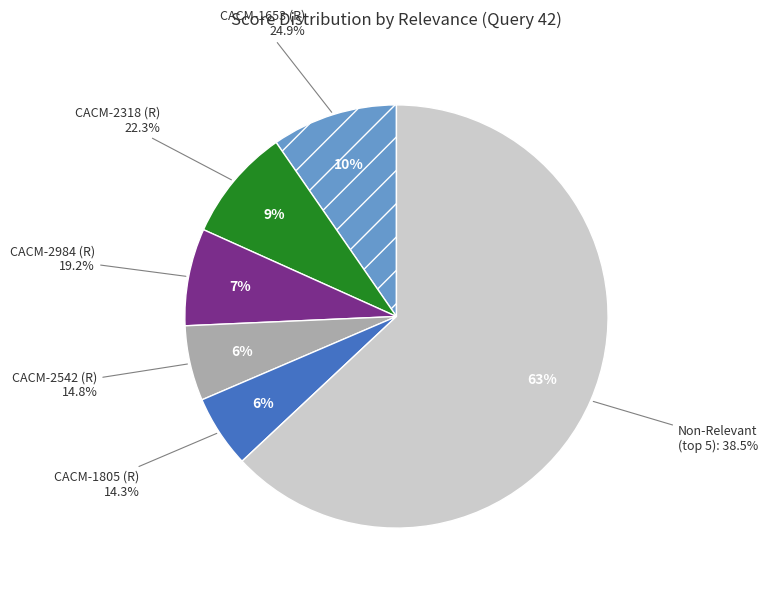

Does 42 account for over 50% of the chart?

No